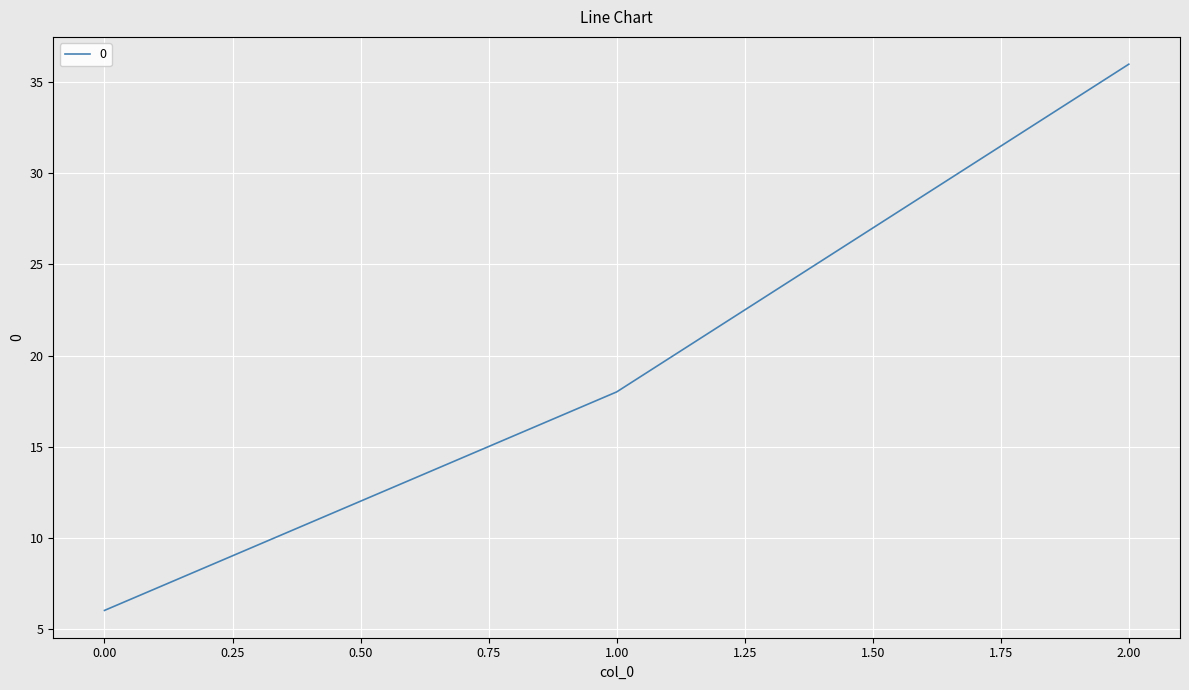

Rank the categories by value from lowest to highest.

0.00, 1.00, 2.00